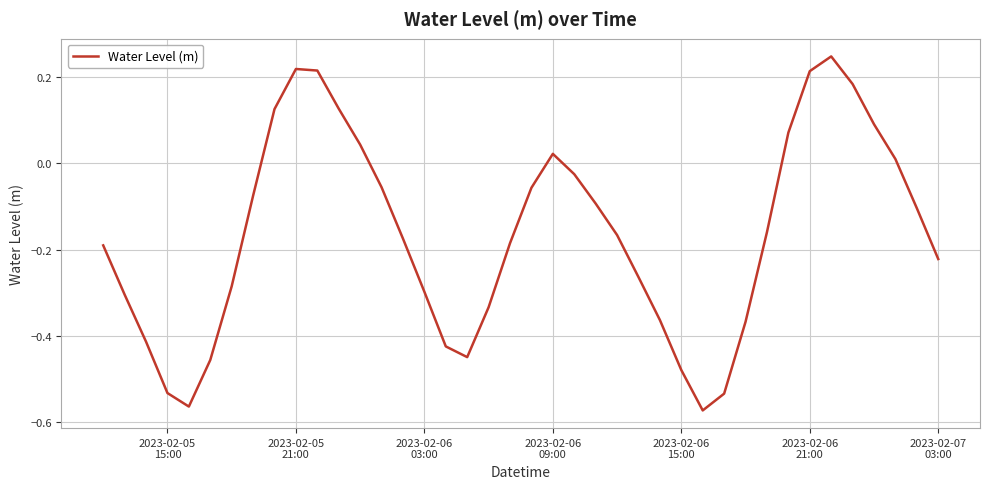

How many interior local valleys (lower than both neighbors) does the data have?

3